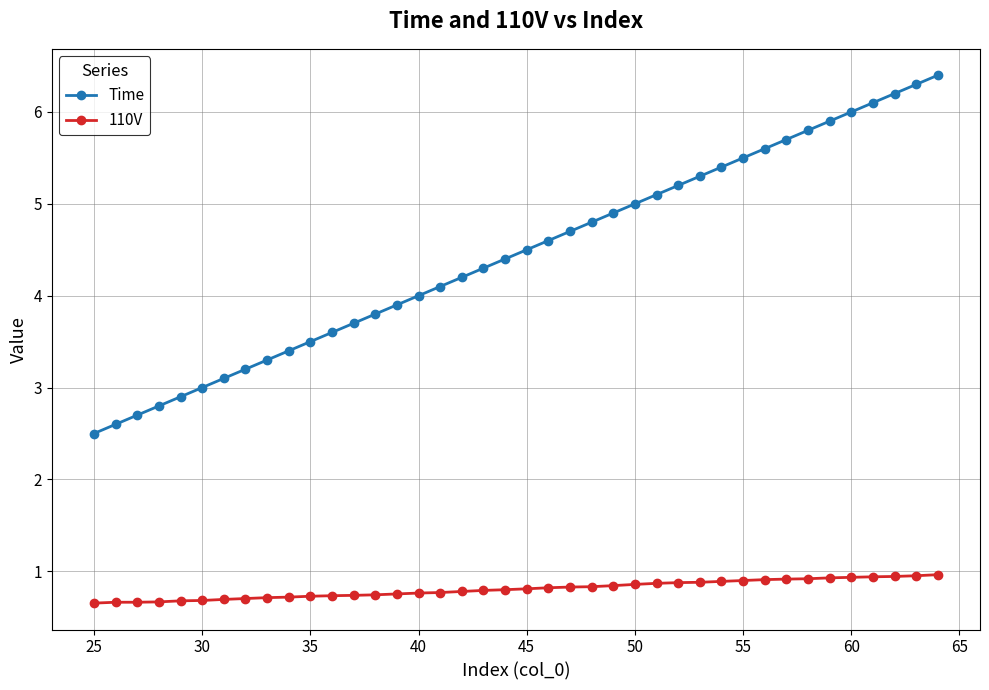

What is the smallest value displayed?

0.7